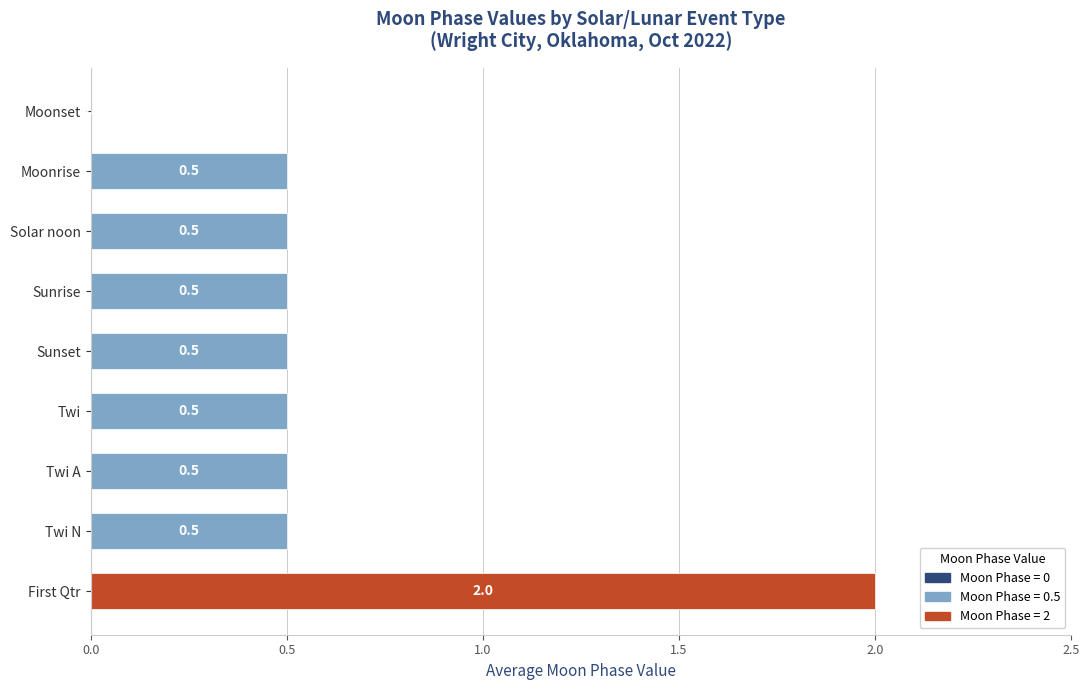

What value does the data have at Sunrise?

0.5